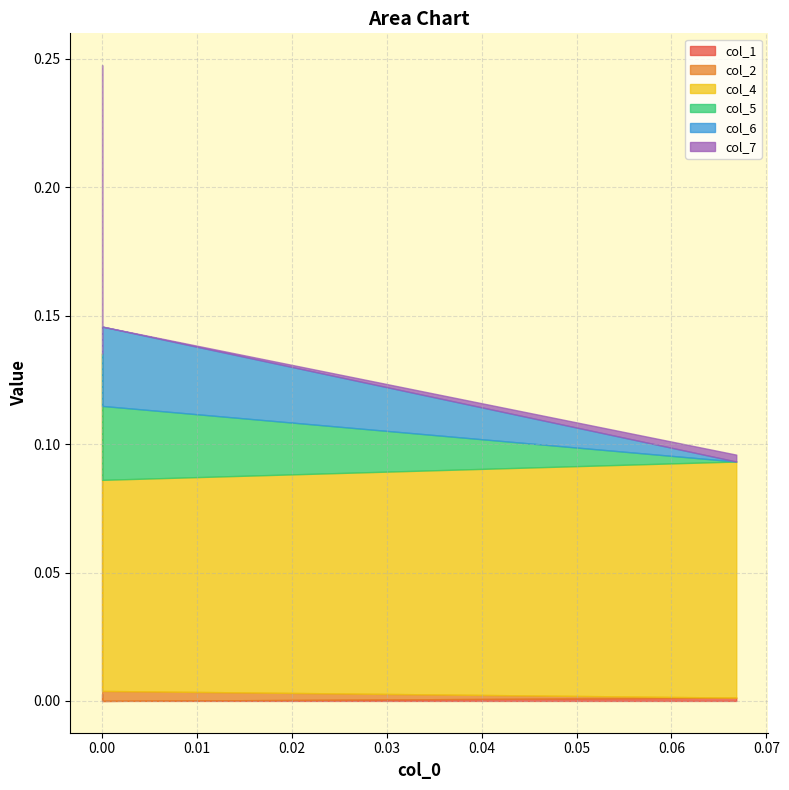

The col_1 series shows 0.0 at 0.066833. True or false?

True